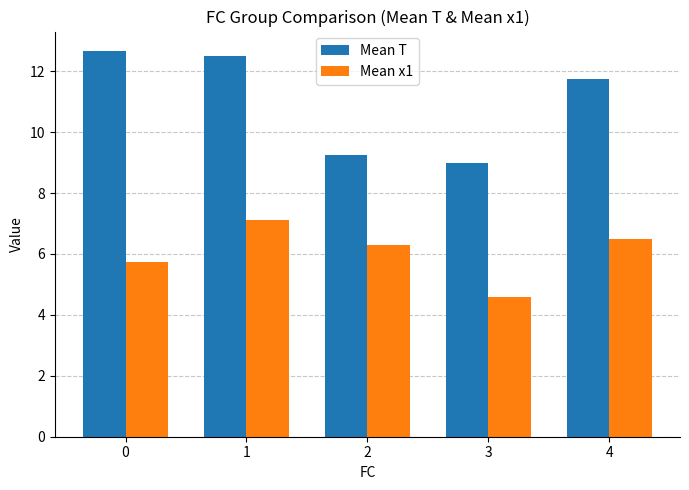

How many data points in Mean T are above 11?

3